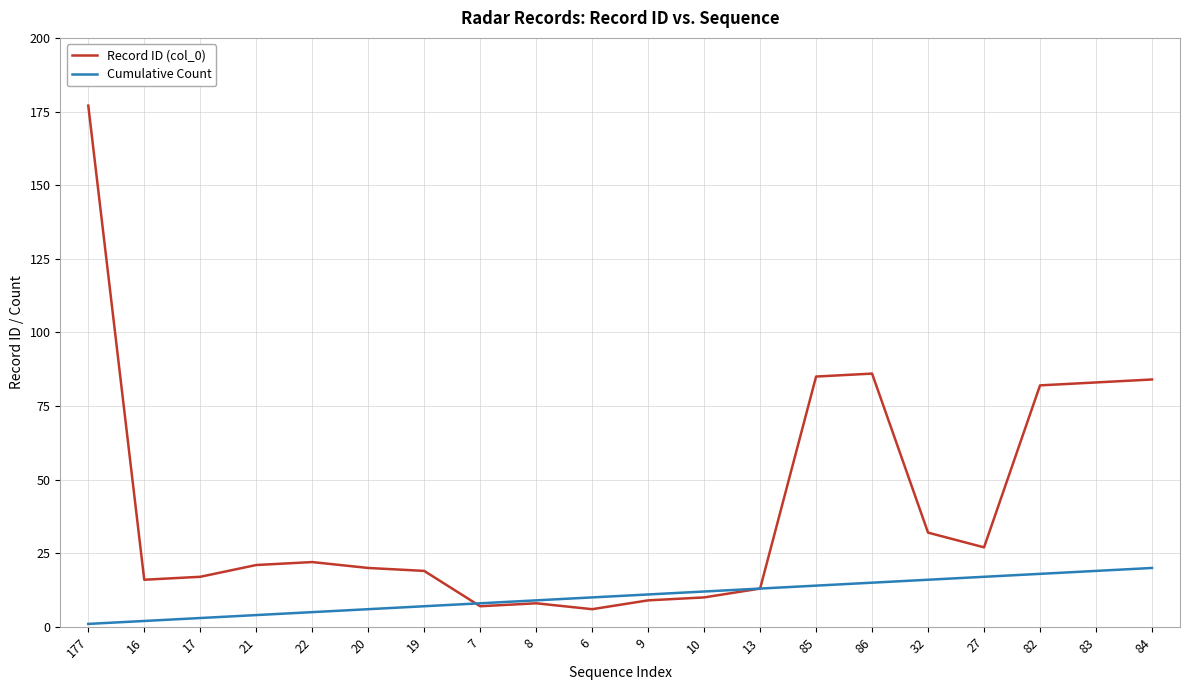

List the series in order of their peak value, lowest first.

Cumulative Count, Record ID (col_0)